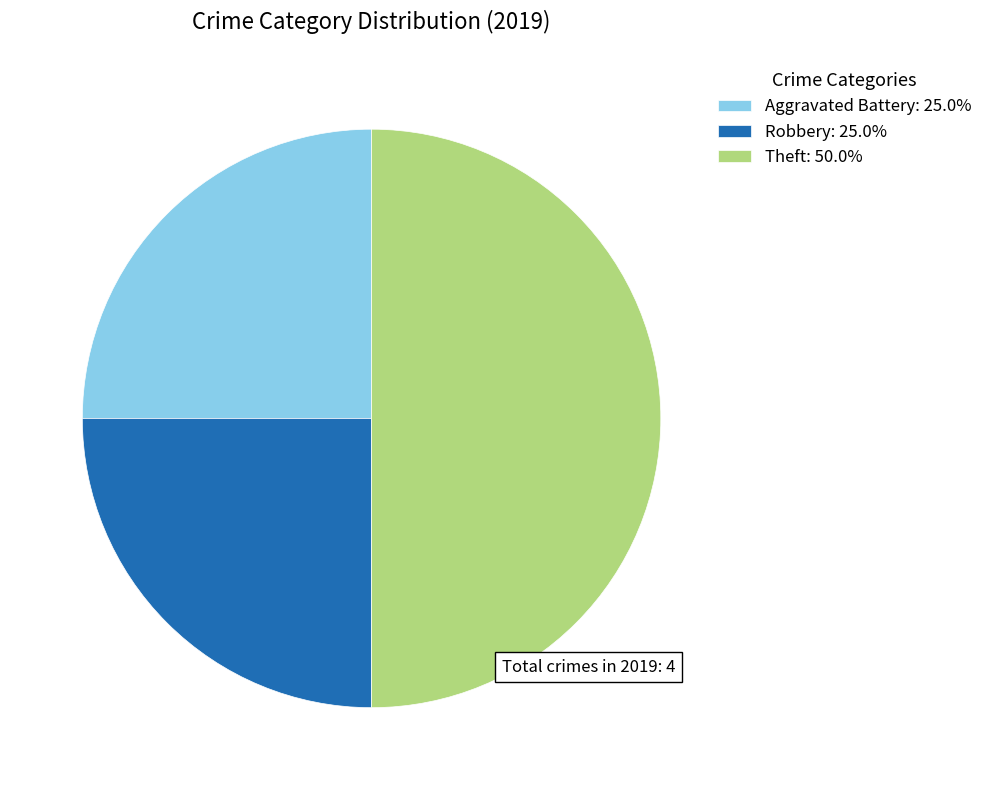

How many segments does this pie chart have?

3